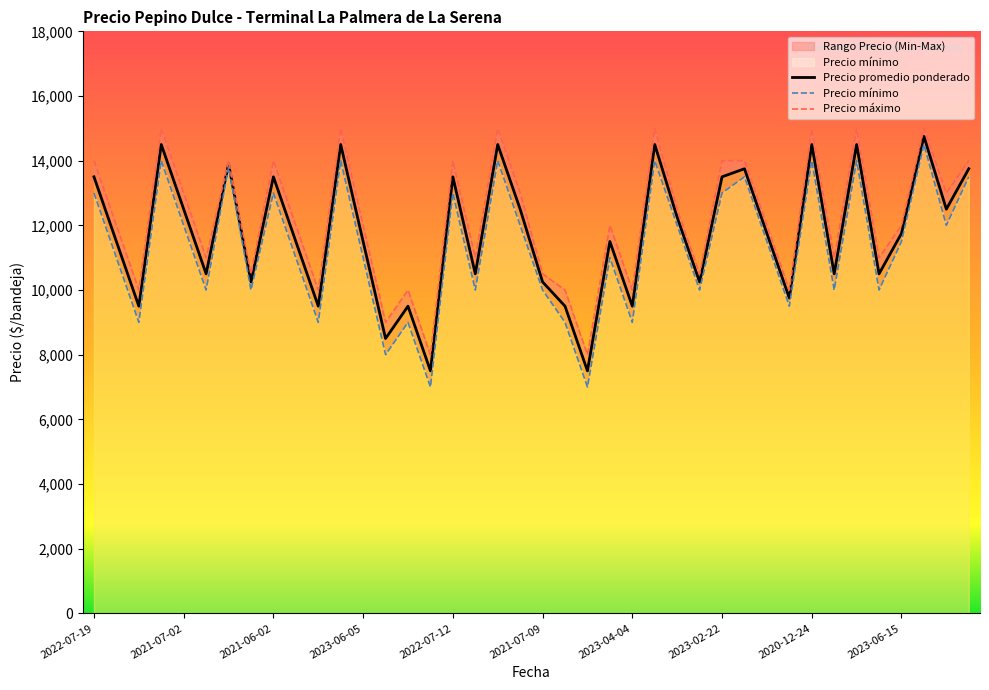

The value of Precio promedio ponderado at 2023-04-04 is 9500. True or false?

True